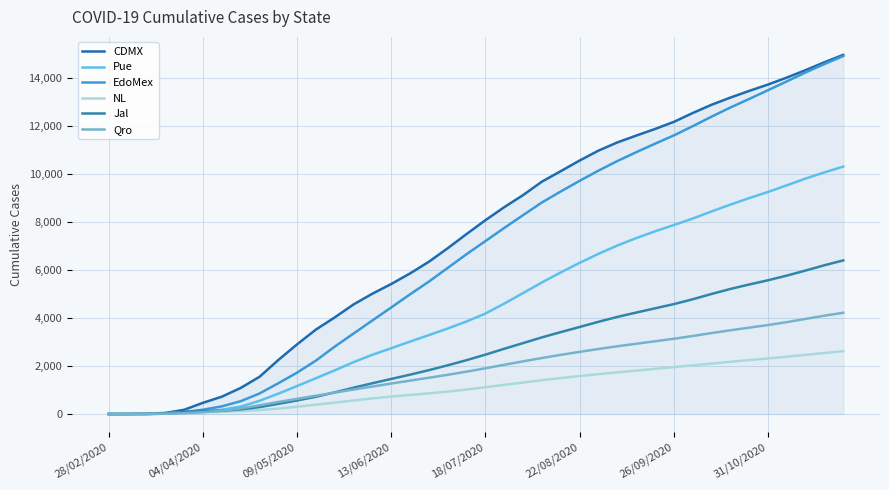

Reading left to right, list all the values displayed in this chart.

CDMX: 2	3	17	45	177	469	723	1087	1550	2252	2905	3521	4027	4568	5014	5417	5858	6345	6908	7499	8073	8617	9119	9679	10115	10557	10969	11310	11594	11869	12166	12533	12877	13176	13455	13720	14010	14321	14649	14957
Pue: 0	0	3	16	52	125	179	310	550	850	1168	1494	1821	2163	2469	2743	3018	3288	3563	3856	4186	4600	5039	5481	5898	6296	6672	7016	7325	7607	7870	8139	8435	8720	8990	9247	9523	9807	10063	10303
EdoMex: 0	1	3	14	85	180	320	535	856	1282	1727	2228	2811	3355	3900	4441	4987	5518	6088	6659	7204	7750	8285	8812	9269	9711	10135	10534	10901	11255	11601	11985	12381	12762	13119	13484	13852	14225	14574	14905
NL: 0	0	3	32	64	88	93	131	167	225	307	391	476	567	652	728	793	861	936	1022	1118	1217	1310	1409	1497	1583	1662	1737	1808	1882	1955	2026	2101	2175	2247	2313	2387	2464	2540	2617
Jal: 0	0	2	32	82	120	135	196	288	425	565	720	903	1098	1283	1463	1640	1828	2031	2244	2474	2718	2955	3193	3412	3625	3841	4044	4225	4401	4577	4778	4999	5208	5393	5570	5764	5976	6196	6398
Qro: 0	0	4	14	33	75	135	237	363	504	632	762	893	1022	1146	1270	1392	1511	1634	1766	1906	2051	2195	2333	2465	2589	2709	2822	2926	3029	3134	3249	3371	3487	3597	3706	3826	3962	4095	4219